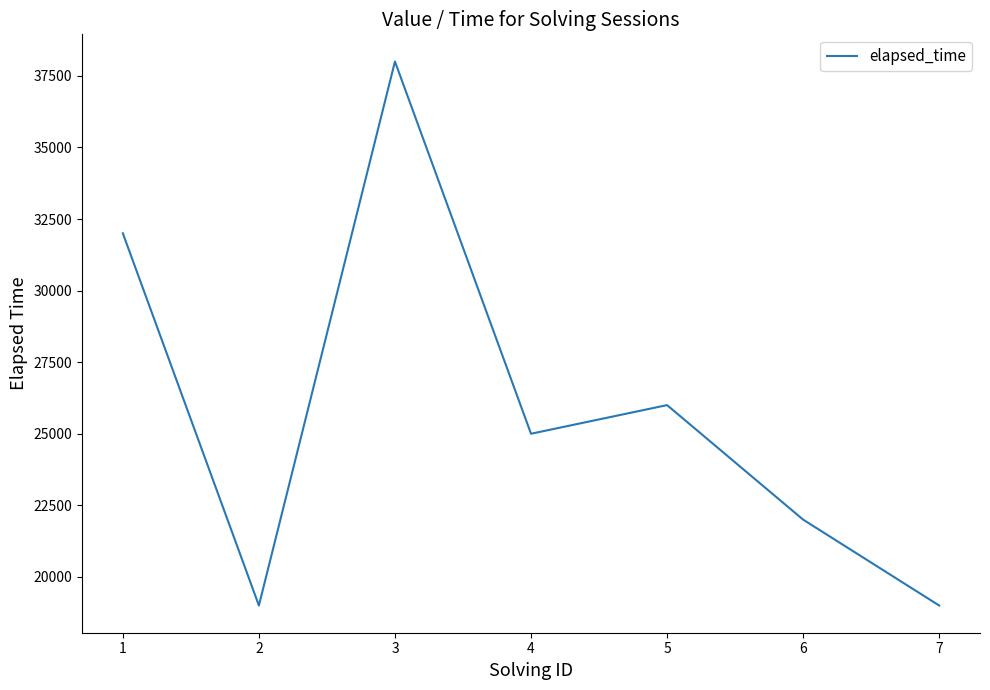

Reading right to left, extract all data points from this chart.

7=19000	6=22000	5=26000	4=25000	3=38000	2=19000	1=32000